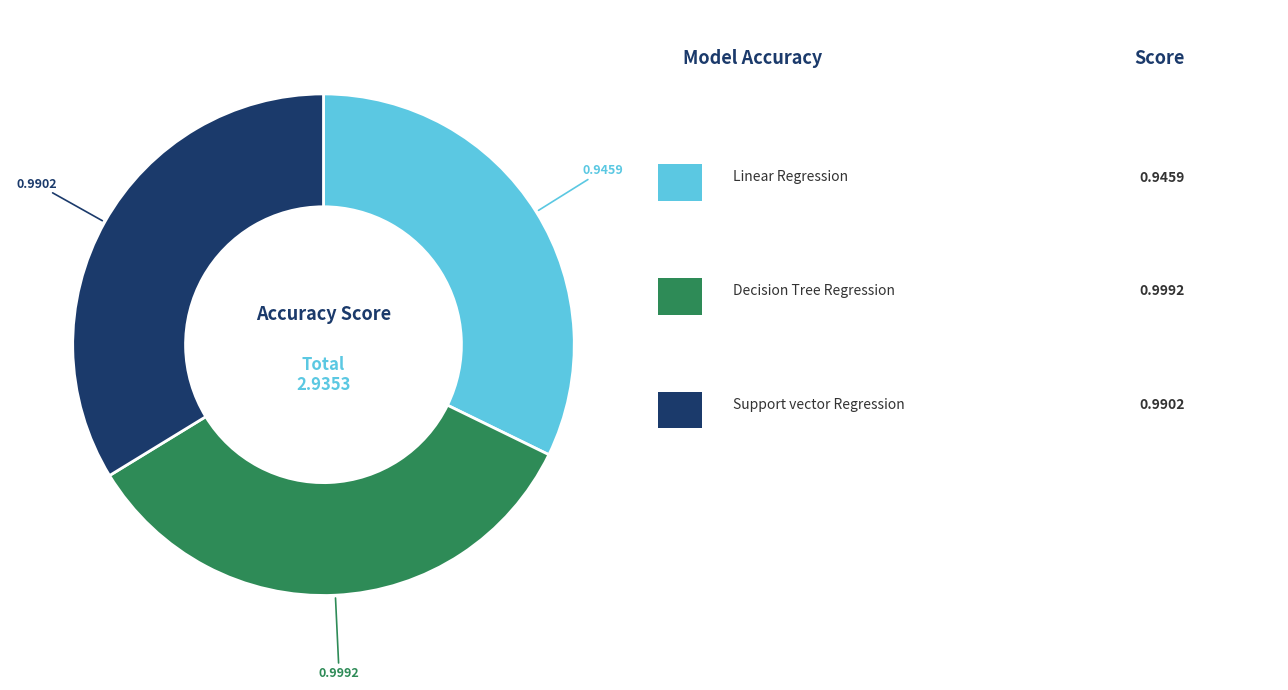

Is there any slice that represents more than half of the pie?

No